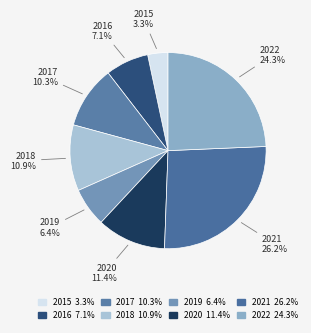

Does any single category account for the majority?

No